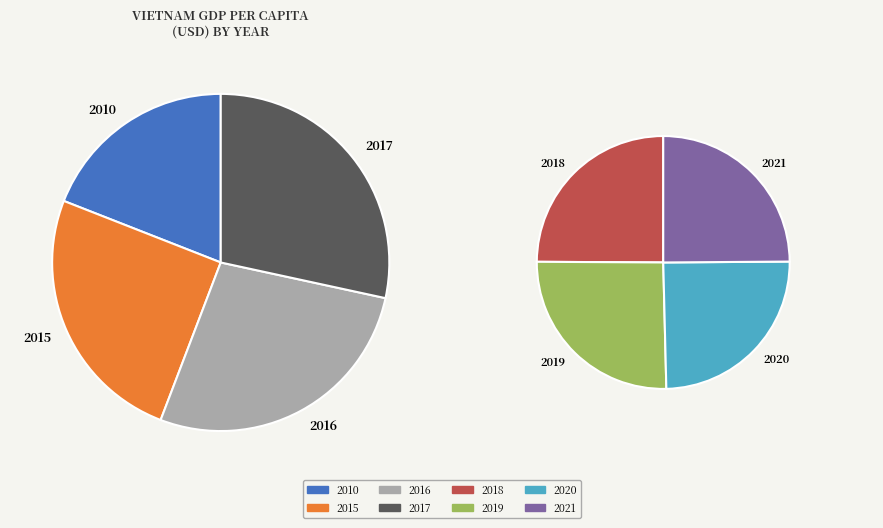

What is the ratio of the value at 2021 to the value at 2018?

1.0